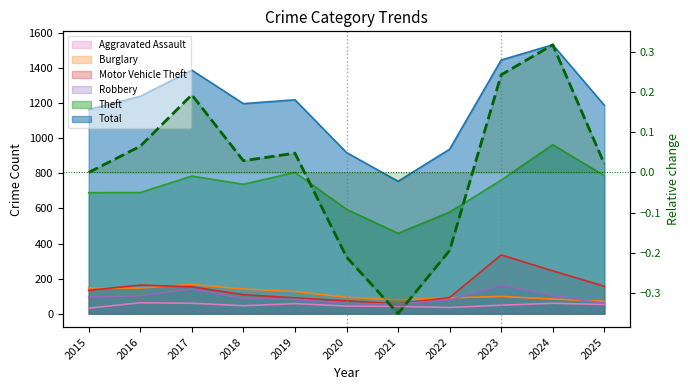

Rank the categories by value from highest to lowest.

2024, 2023, 2017, 2016, 2019, 2018, 2025, 2015, 2022, 2020, 2021